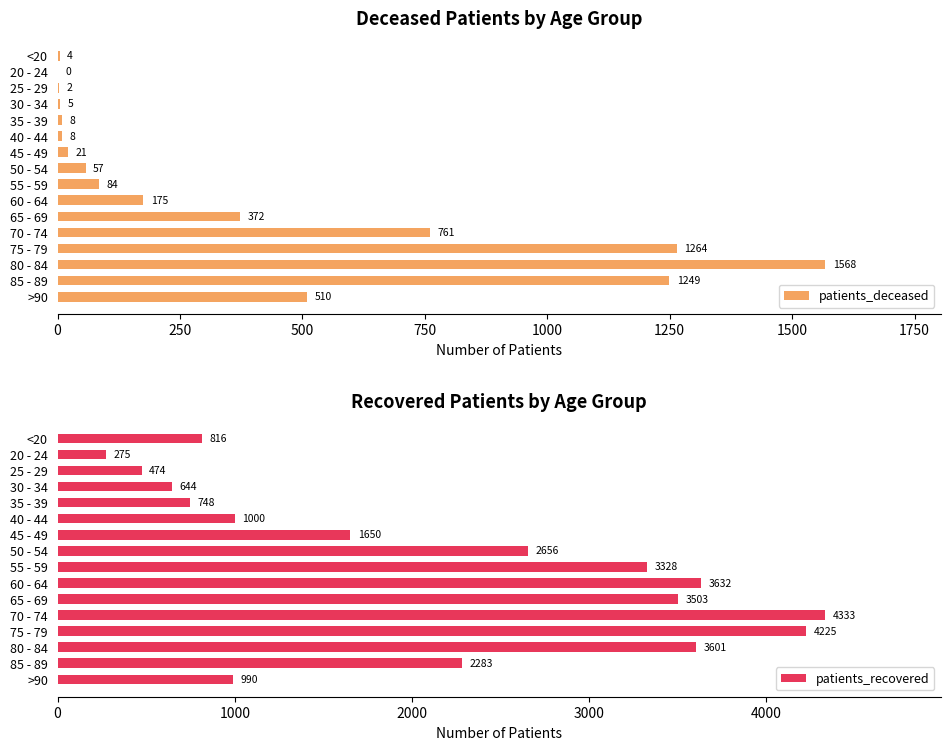

Is it true that patients_deceased equals 575 at 85 - 89?

False